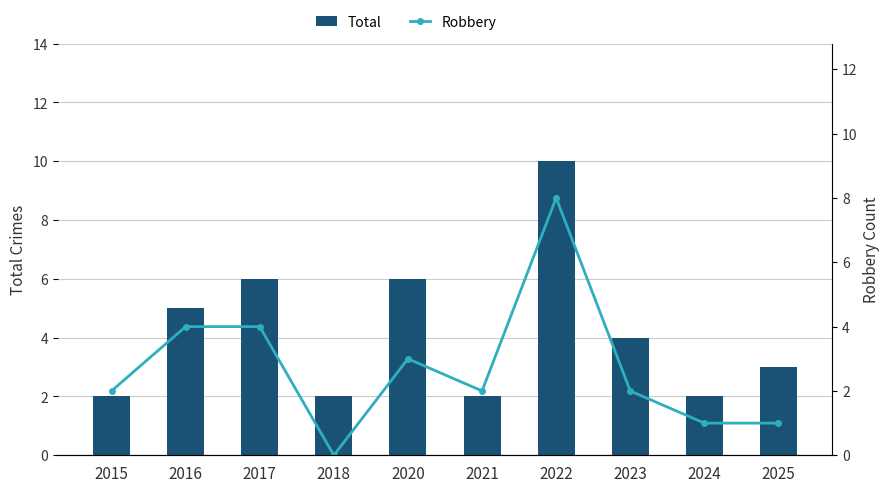

What is the maximum value shown in the chart?

10